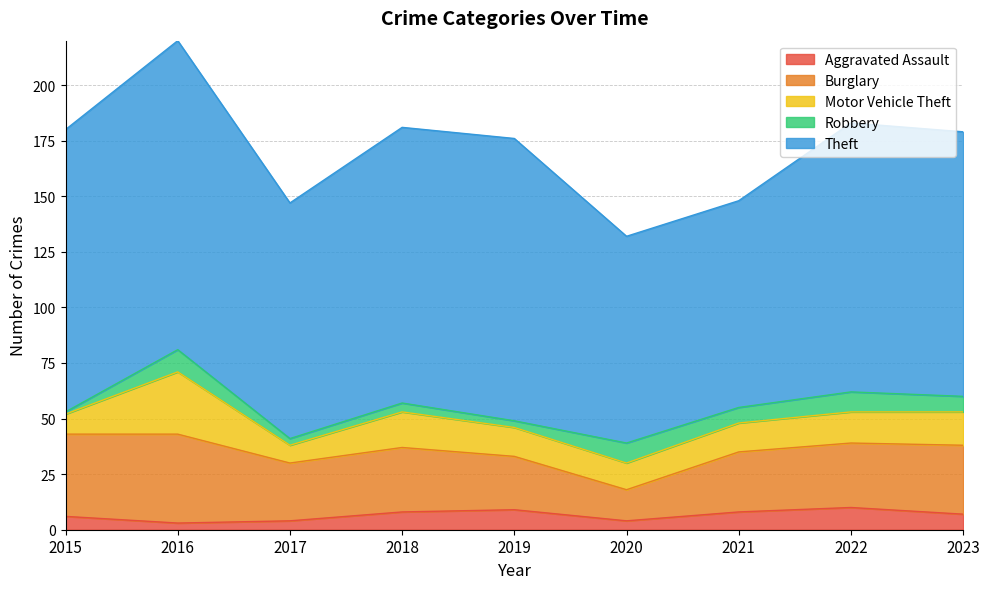

Between 2018 and 2019, which series saw the biggest shift?

Burglary